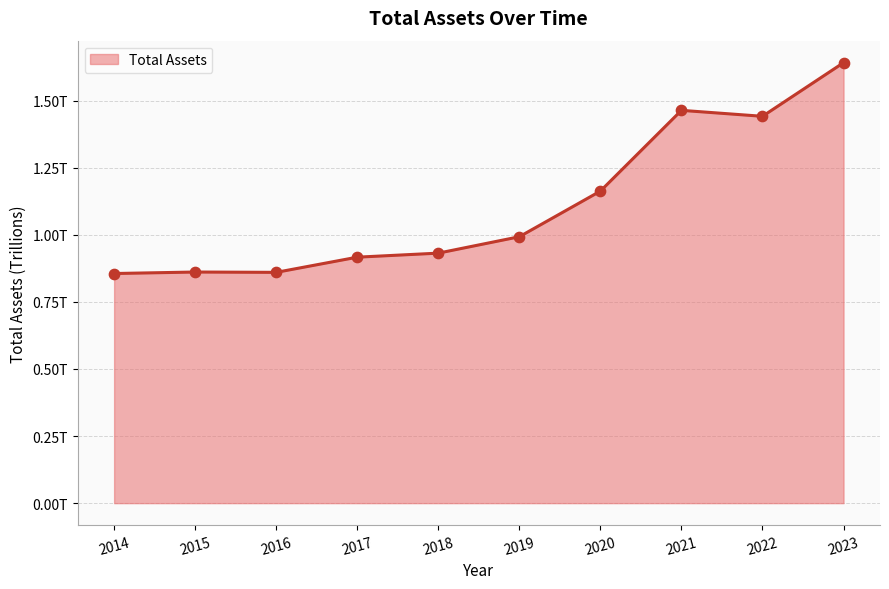

Which has a higher value, 2022 or 2021?

2021